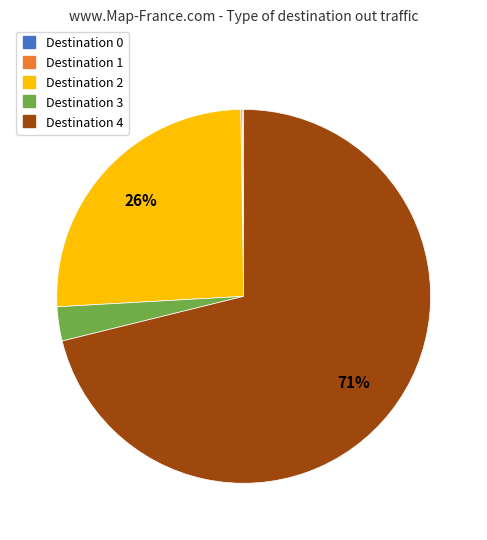

What is the largest slice in the pie chart?

Destination 4